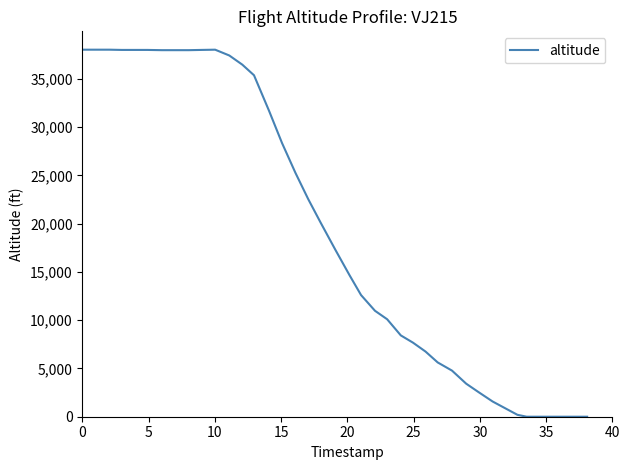

What is the difference between the maximum and minimum values?

38025